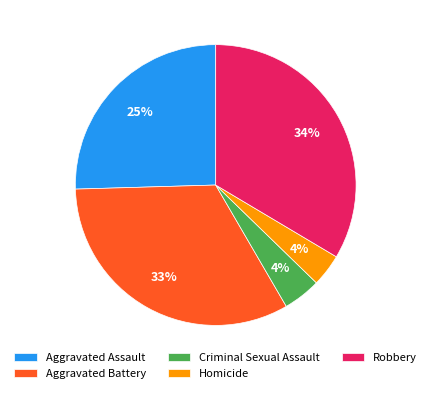

Is there any slice that represents more than half of the pie?

No